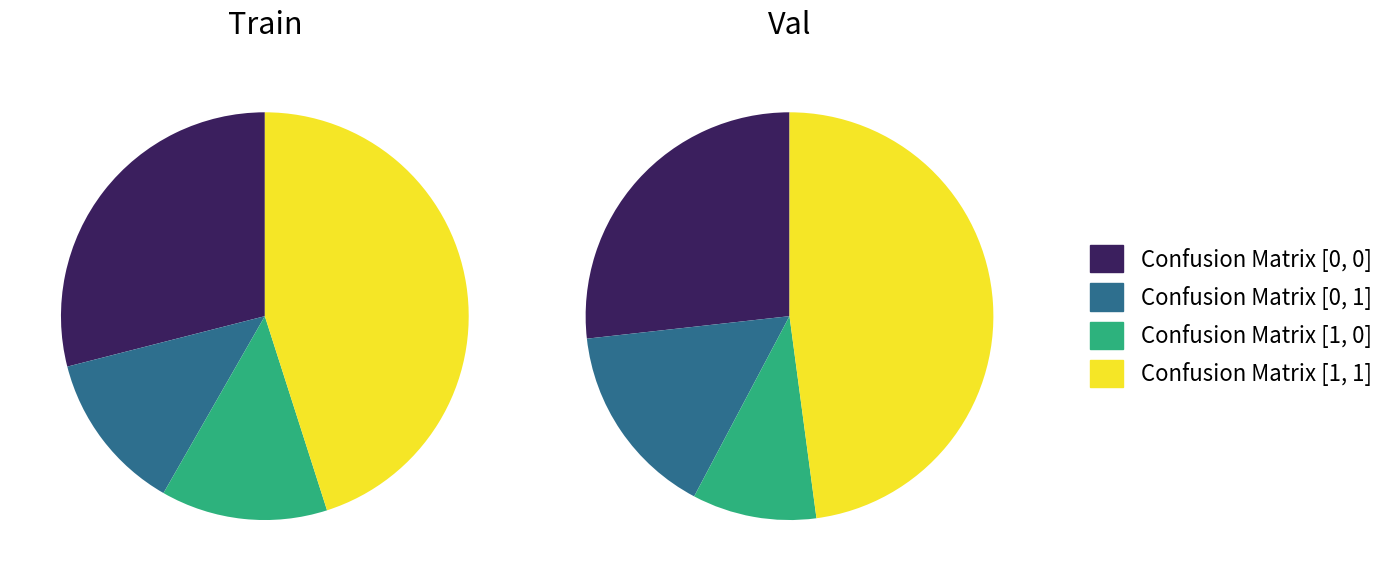

Which slice is the largest?

Confusion Matrix [1, 1]